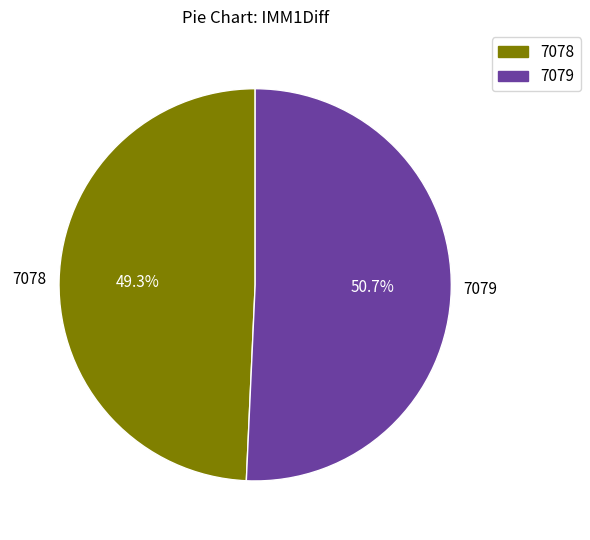

What percentage is NOT represented by 7078?

50.7%